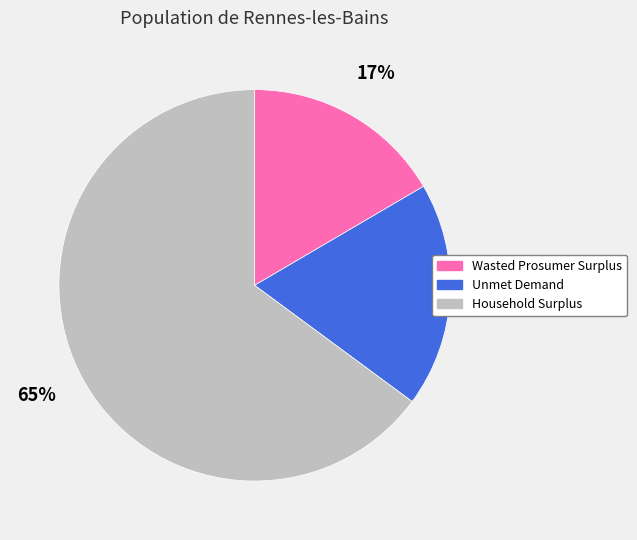

Count the number of slices in the pie.

3